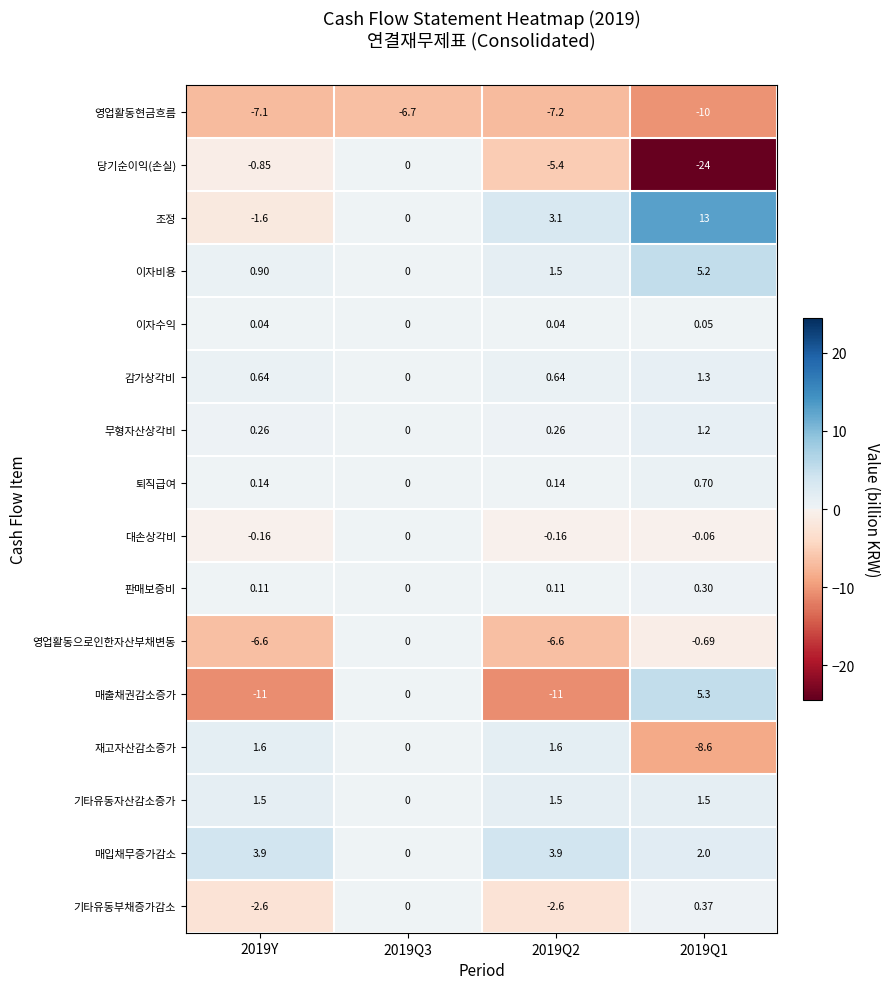

Which series has the largest range (max minus min)?

당기순이익(손실)